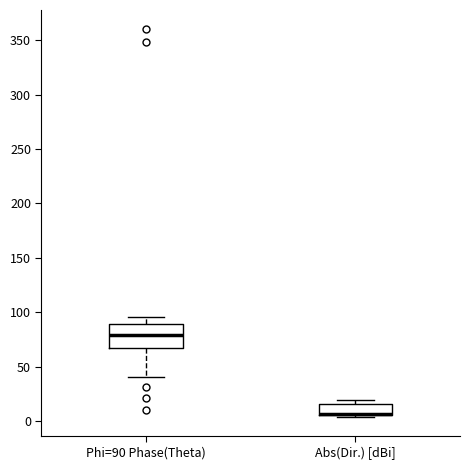

Which box is the tallest, from its lower edge to its upper edge?

Phi=90 Phase(Theta)